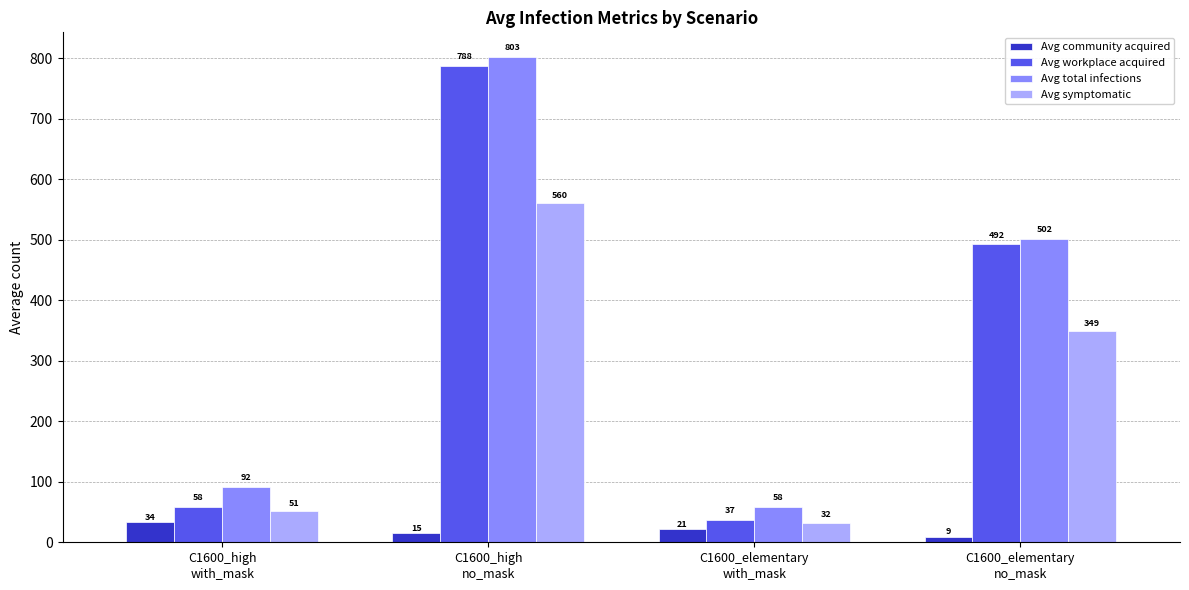

Read the Avg total infections value at C1600_high
with_mask.

92.1